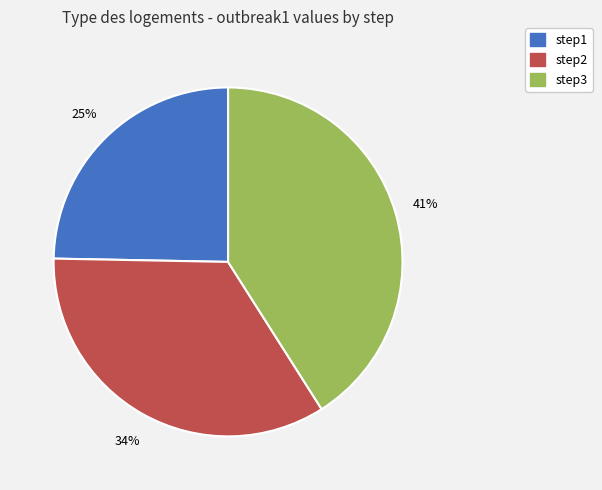

Does step3 account for over 50% of the chart?

No